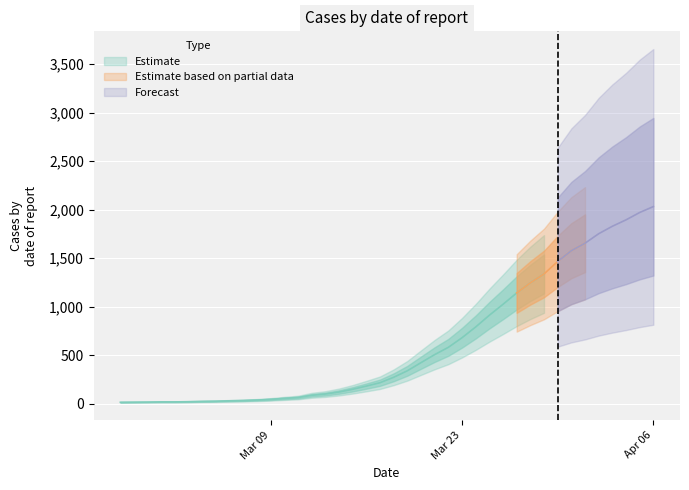

List the labels in order of value, largest first.

2020-04-06, 2020-04-05, 2020-04-04, 2020-04-03, 2020-04-02, 2020-04-01, 2020-03-31, 2020-03-30, 2020-03-29, 2020-03-28, 2020-03-27, 2020-03-26, 2020-03-25, 2020-03-24, 2020-03-23, 2020-03-22, 2020-03-21, 2020-03-20, 2020-03-19, 2020-03-18, 2020-03-17, 2020-03-16, 2020-03-15, 2020-03-14, 2020-03-13, 2020-03-12, 2020-03-11, 2020-03-10, 2020-03-09, 2020-03-08, 2020-03-07, 2020-03-06, 2020-03-05, 2020-03-04, 2020-03-03, 2020-03-01, 2020-03-02, 2020-02-29, 2020-02-28, 2020-02-27